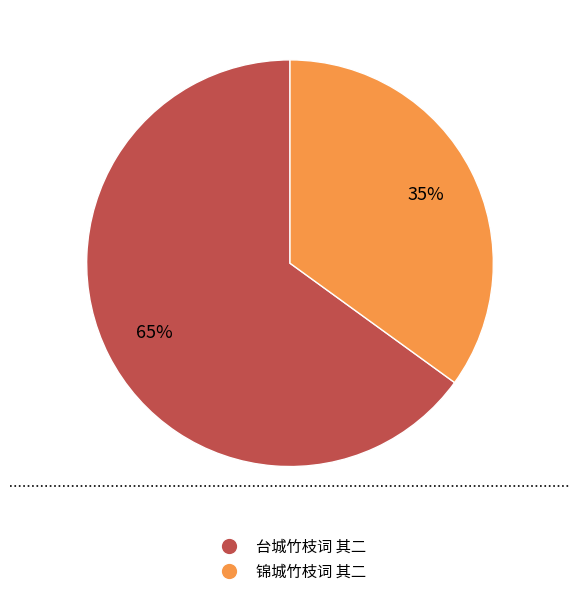

Is the sum of 锦城竹枝词 其二 and 台城竹枝词 其二 greater than half?

Yes